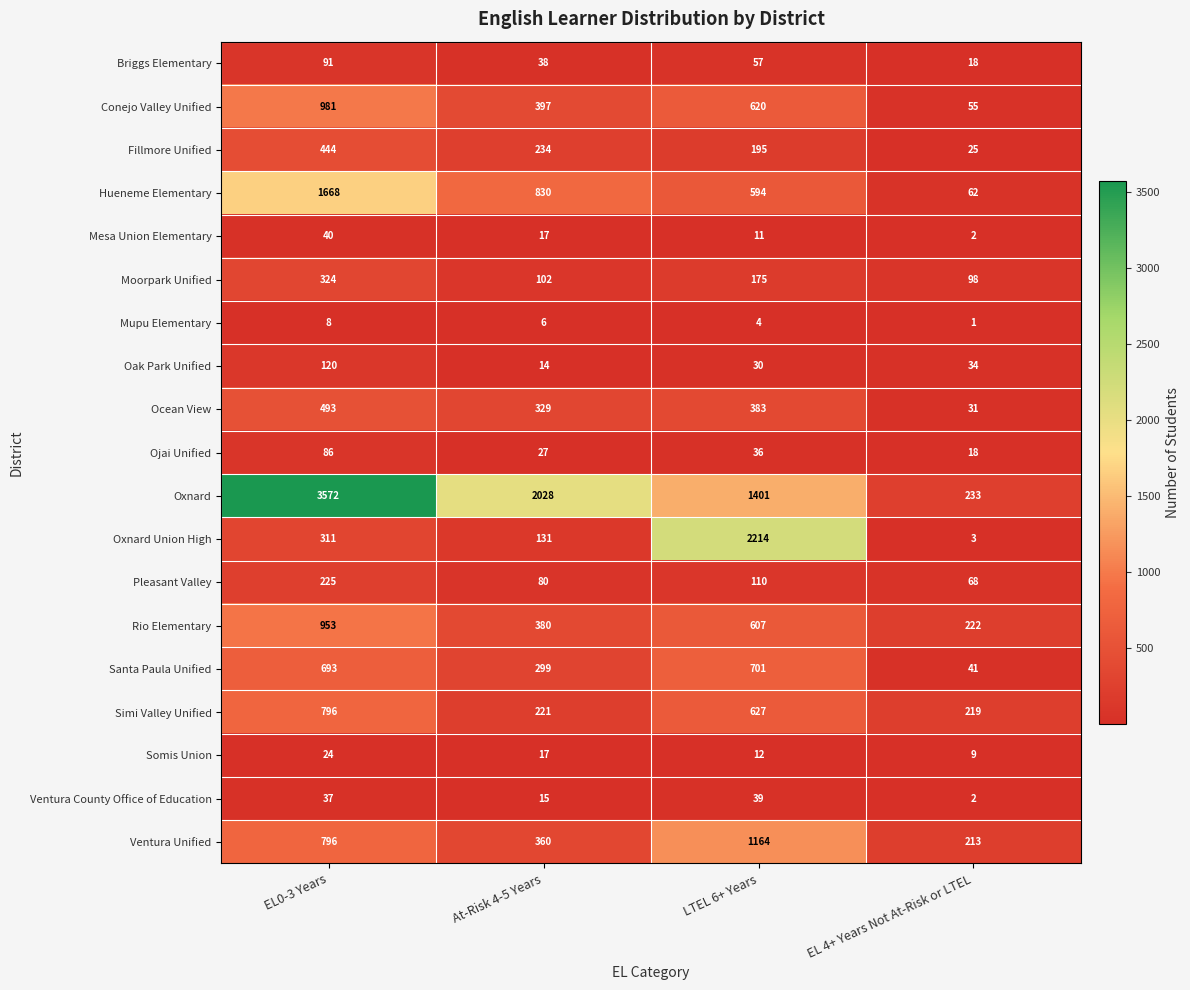

At which category does the chart reach its peak across all series?

EL0-3 Years